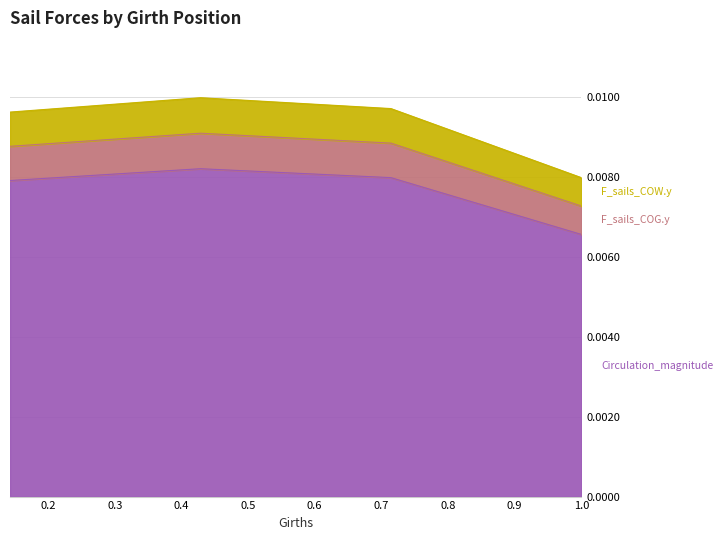

True or false: F_sails_COW.y and F_sails_COG.y intersect in this chart.

False